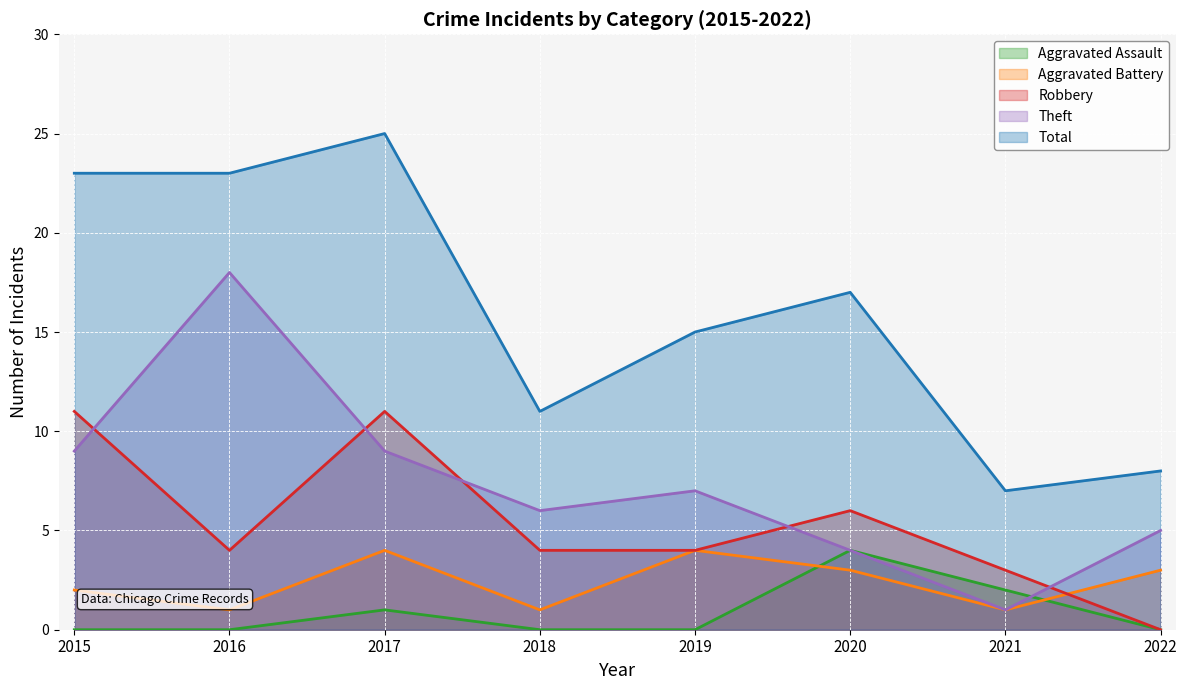

Count the number of categories in the chart.

8